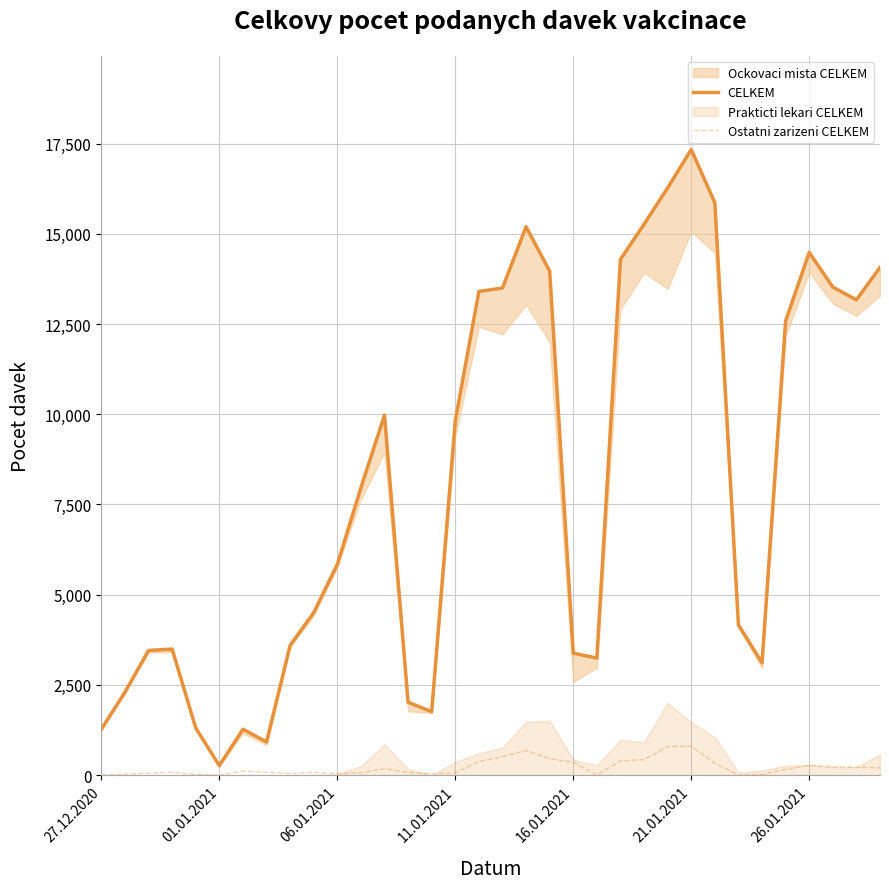

What is the highest value of the Ostatni zarizeni CELKEM series?

805